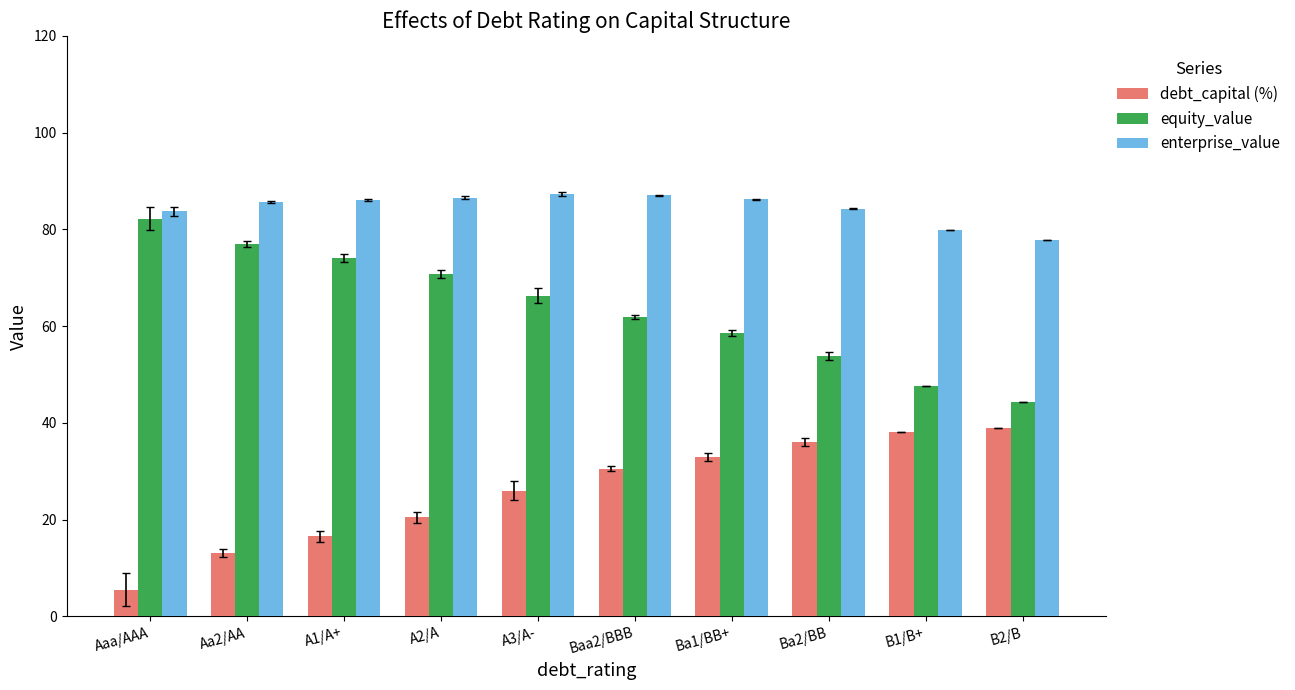

What is the difference between the maximum and second lowest values in the enterprise_value series?

7.4